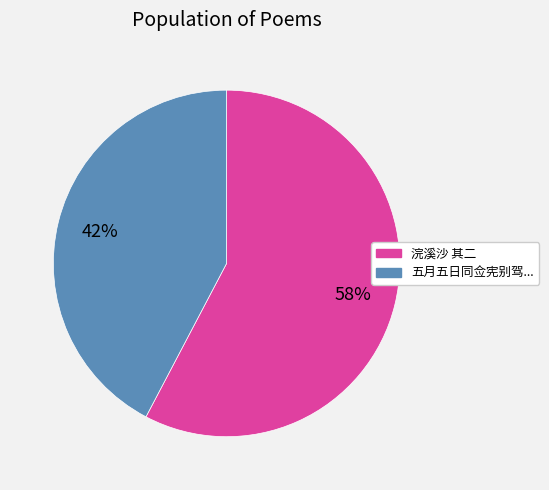

To the nearest percent, what is the average slice percentage?

50%